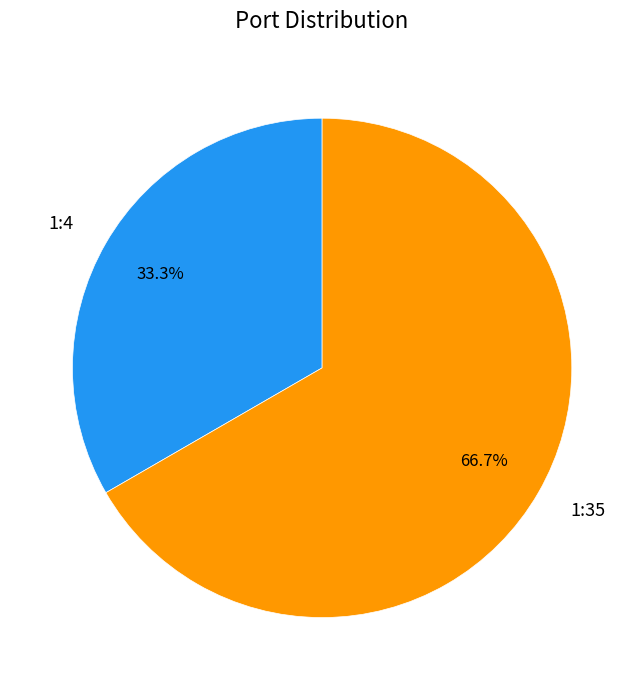

To the nearest percent, what percentage of the pie is 1:35?

67%